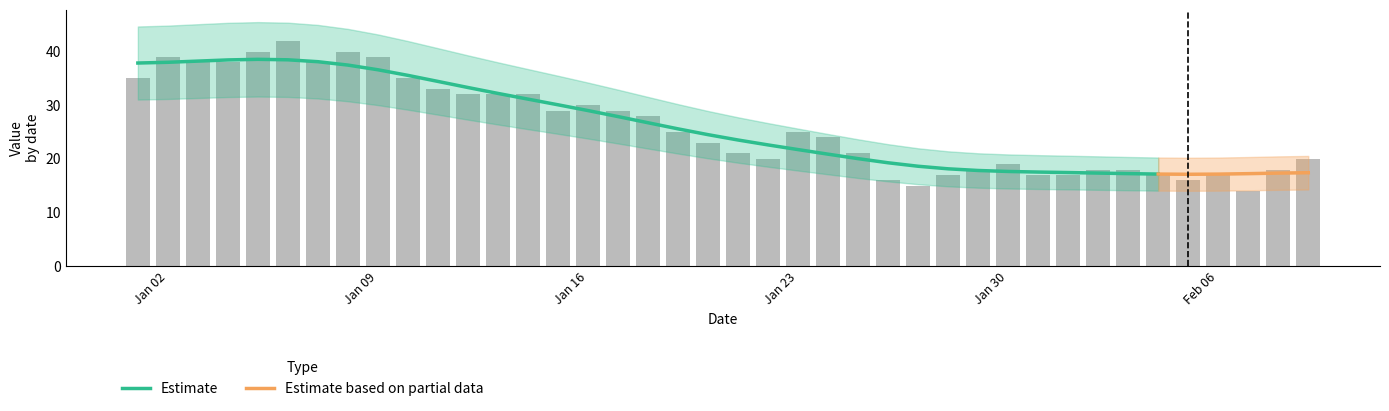

True or false: the data shows 38 at 2023-01-03.

True